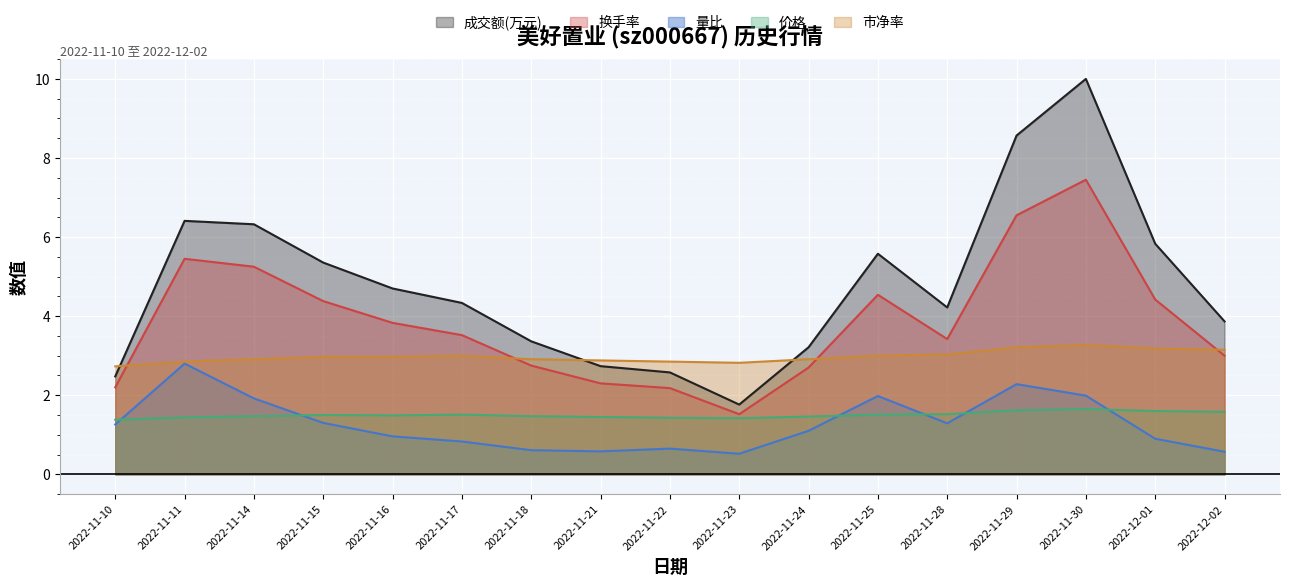

Between 2022-11-14 and 2022-11-30, which series saw the biggest shift?

成交额(万元)